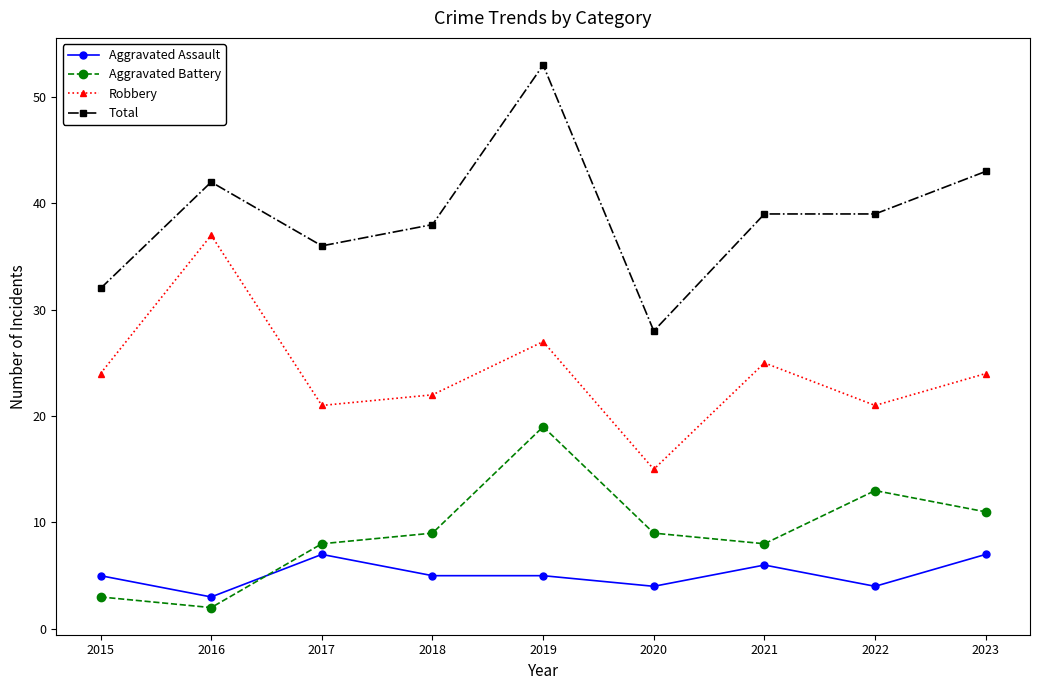

True or false: Total and Aggravated Battery intersect in this chart.

False